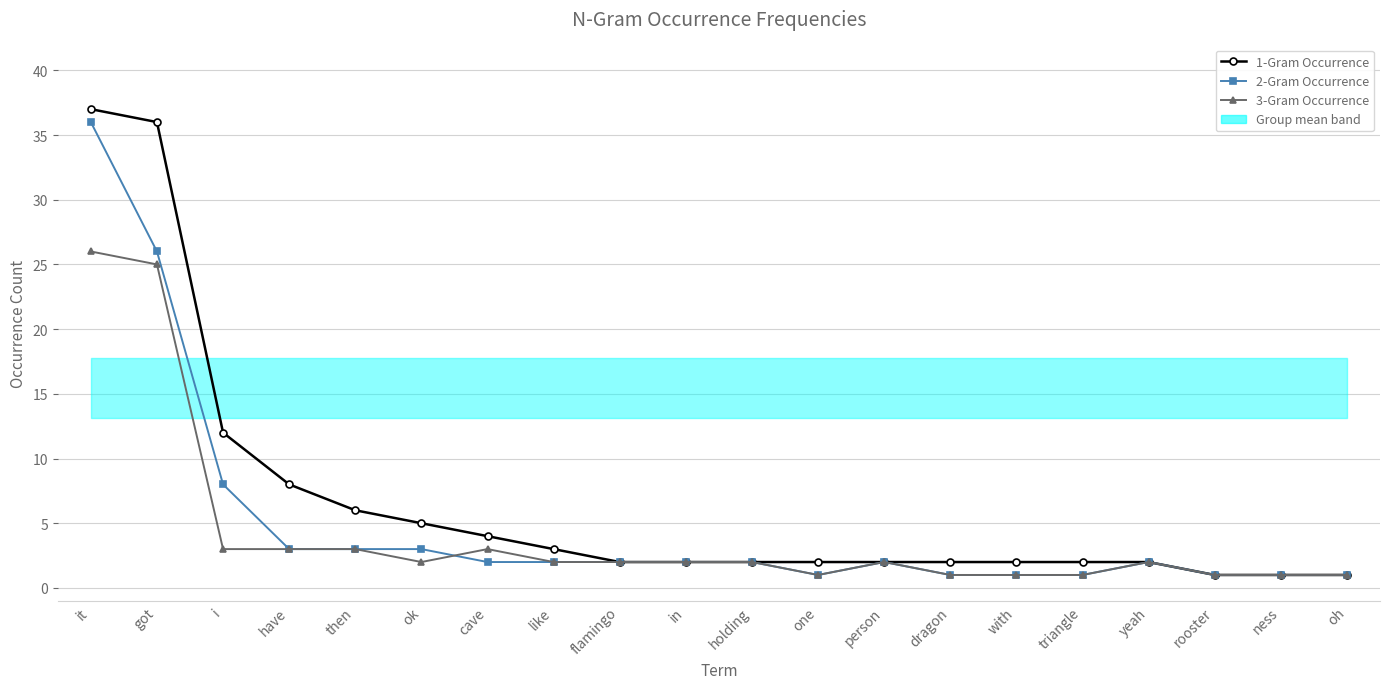

The value of 2-Gram Occurrence at it is 58. True or false?

False